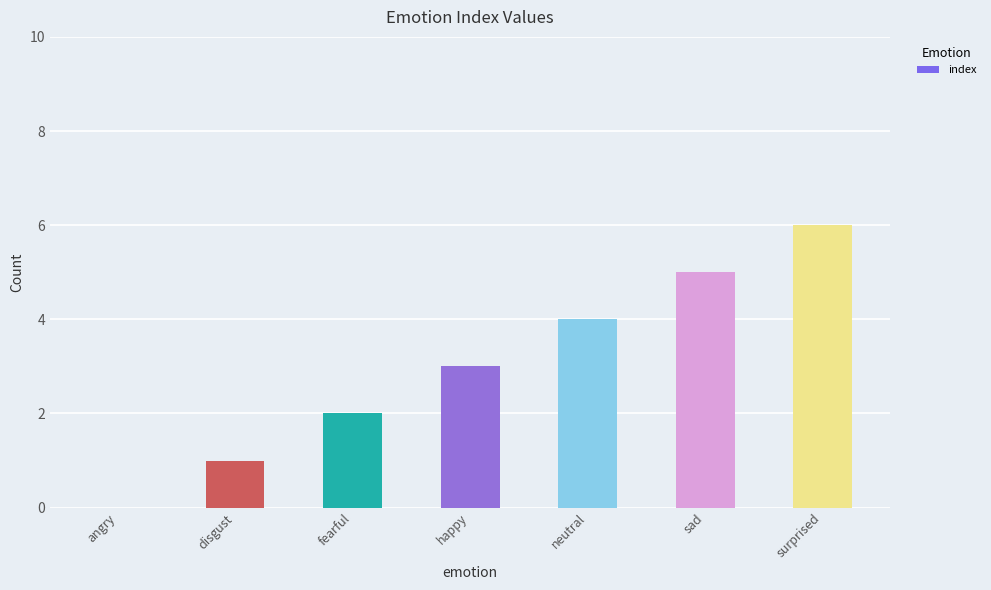

How many data points does each series have?

7